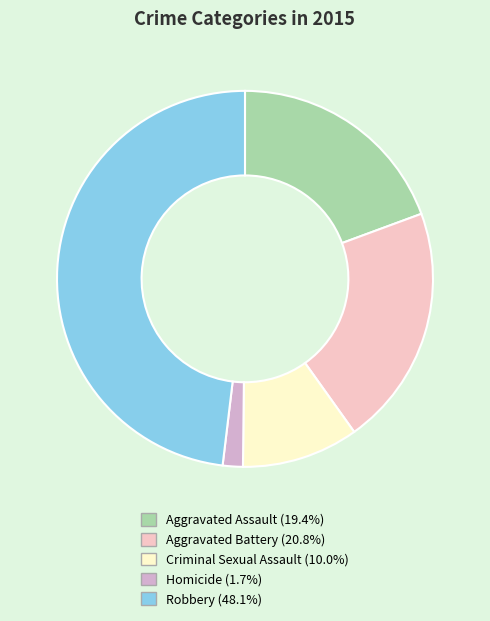

How many segments does this pie chart have?

5